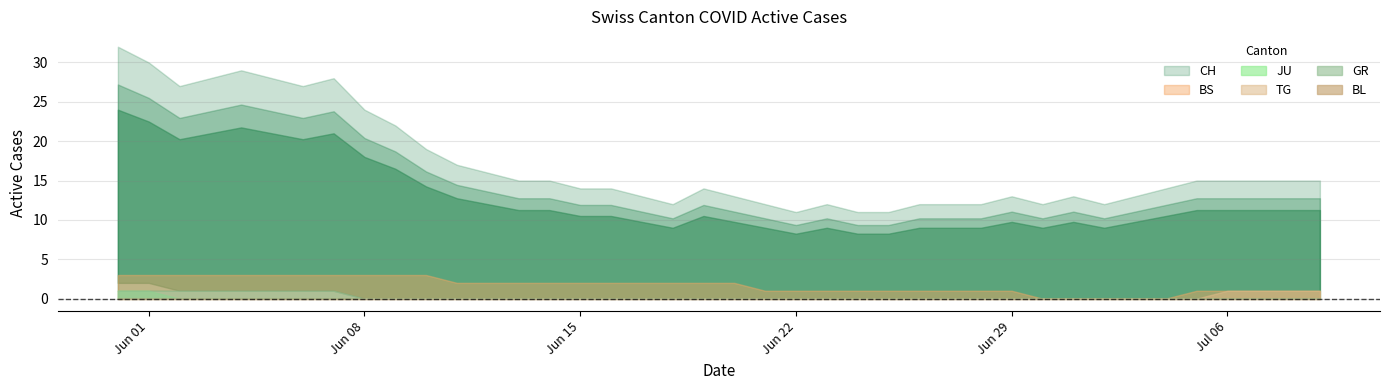

What is the difference between the second highest and second lowest values in the TG series?

1